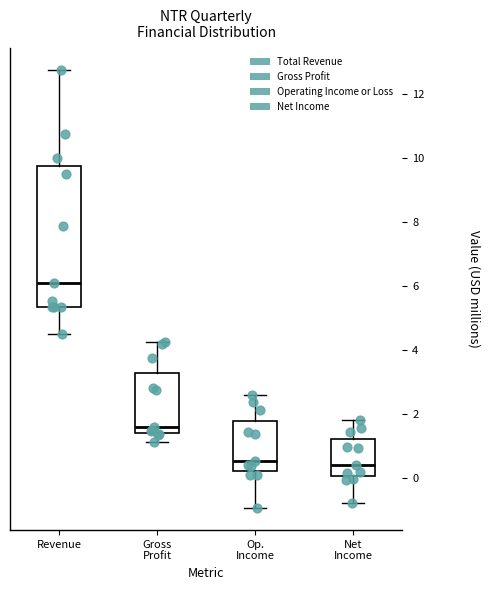

Where is the lower edge of the box for Net Income on the y-axis? The values are not printed on the chart, so give them approximately, as read against the axis.

0.0